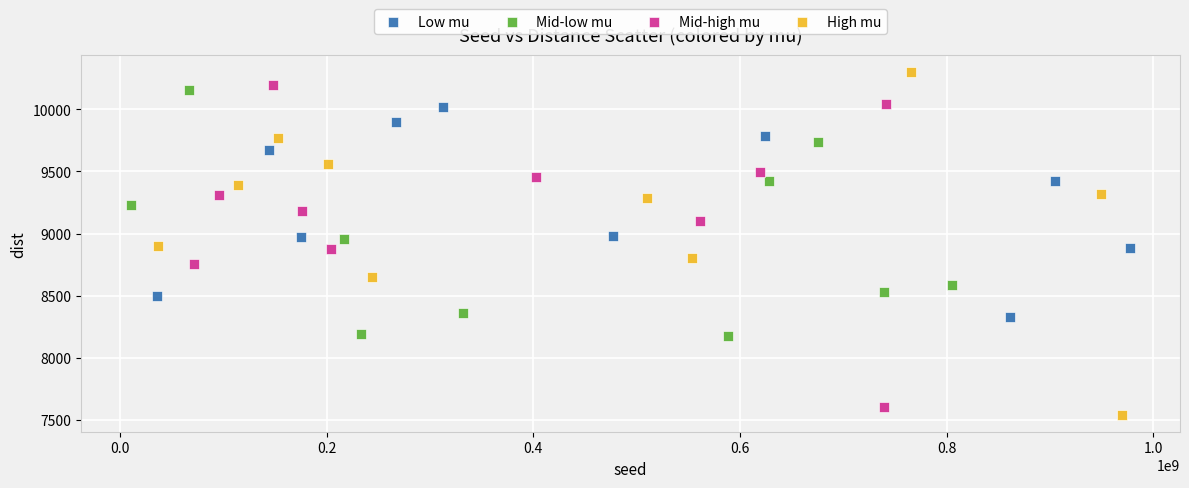

What are all the series names shown in the legend?

Low mu, Mid-low mu, Mid-high mu, High mu